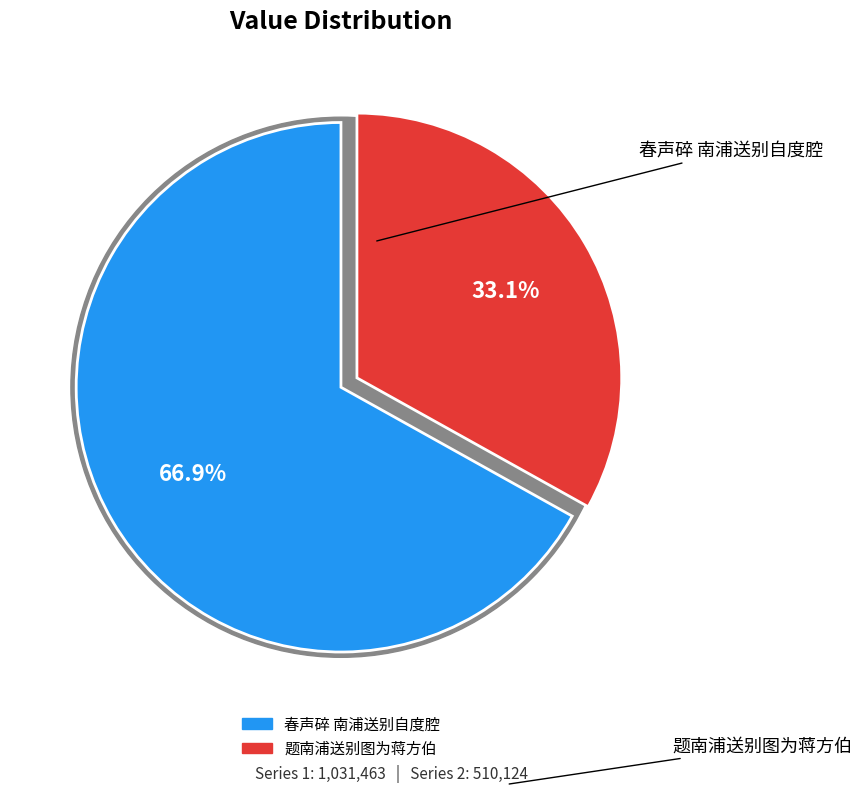

Does 题南浦送别图为蒋方伯 account for over 50% of the chart?

No